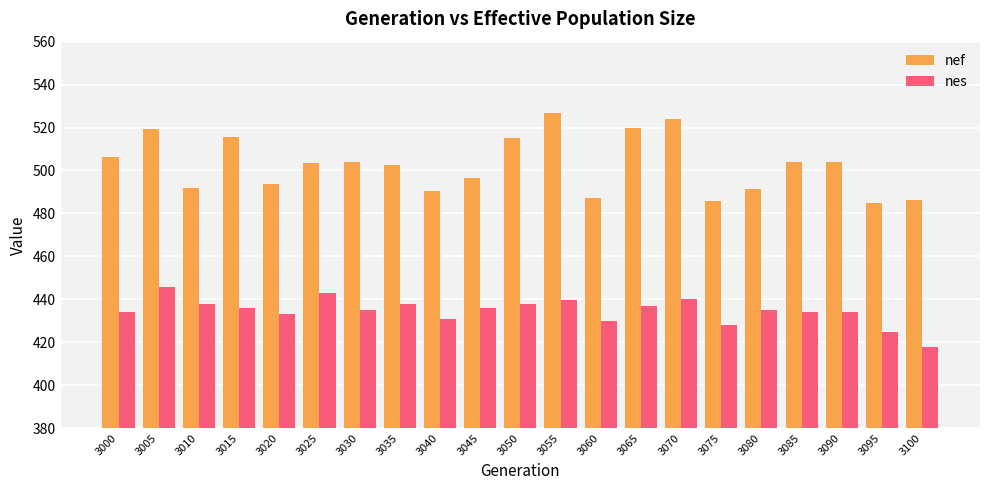

What are all the series names shown in the legend?

nef, nes